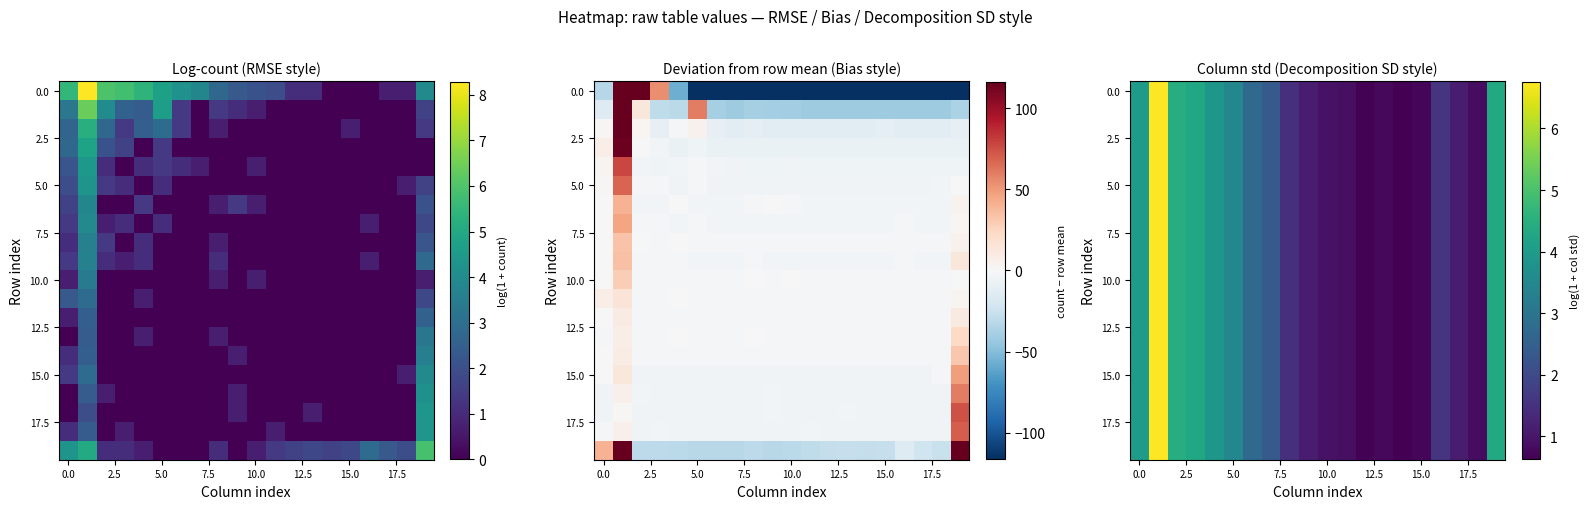

What is the minimum value shown in the chart?

0.6